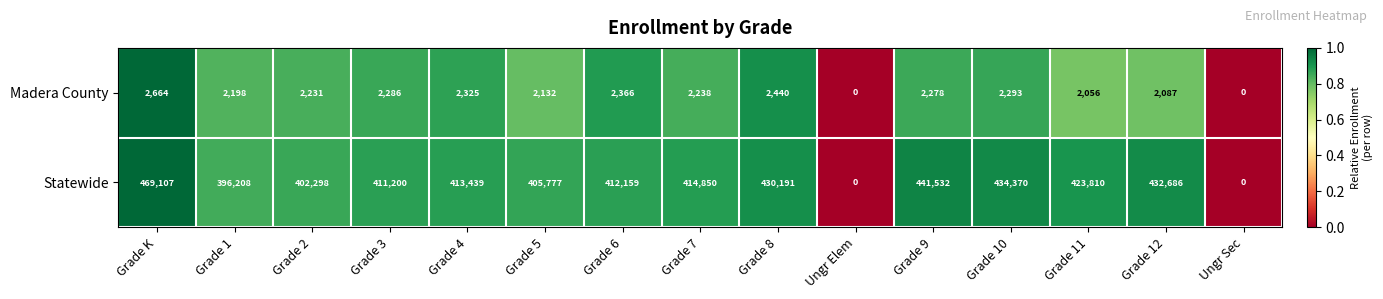

Reading left to right, list all the values displayed in this chart.

Madera County: Grade K=2664	Grade 1=2198	Grade 2=2231	Grade 3=2286	Grade 4=2325	Grade 5=2132	Grade 6=2366	Grade 7=2238	Grade 8=2440	Ungr Elem=0	Grade 9=2278	Grade 10=2293	Grade 11=2056	Grade 12=2087	Ungr Sec=0
Statewide: Grade K=469107	Grade 1=396208	Grade 2=402298	Grade 3=411200	Grade 4=413439	Grade 5=405777	Grade 6=412159	Grade 7=414850	Grade 8=430191	Ungr Elem=0	Grade 9=441532	Grade 10=434370	Grade 11=423810	Grade 12=432686	Ungr Sec=0